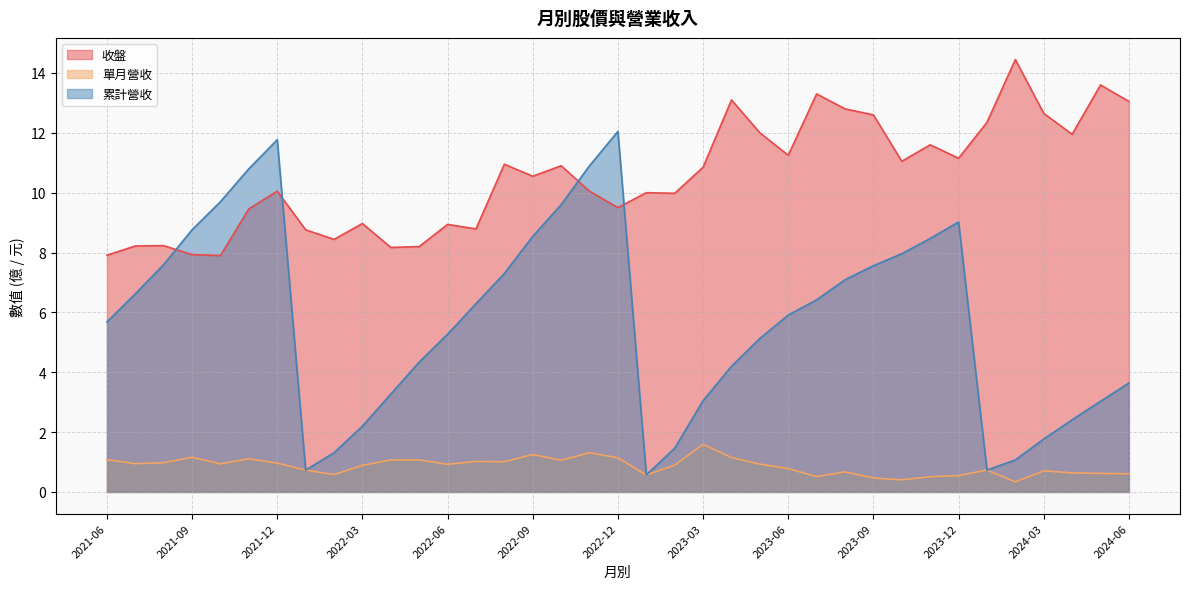

Is it true that 累計營收 equals 4.7 at 2023-03?

False